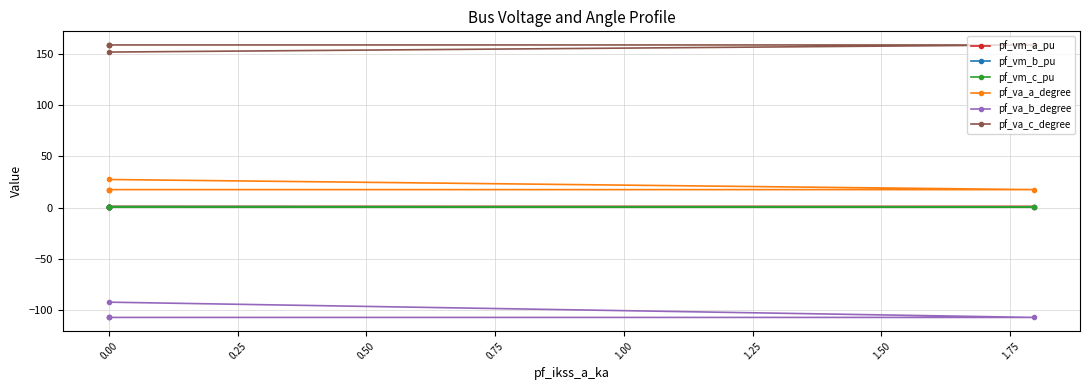

Which series has the largest total across all categories?

pf_va_c_degree